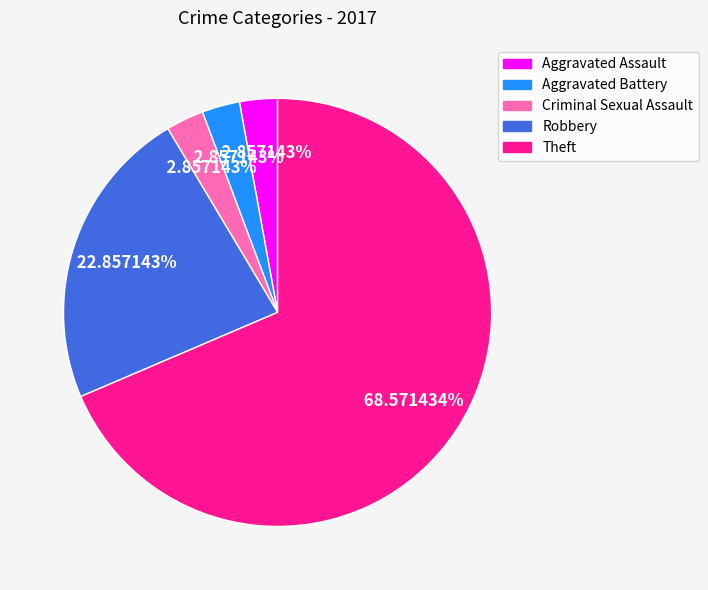

Which slice is the largest?

Theft